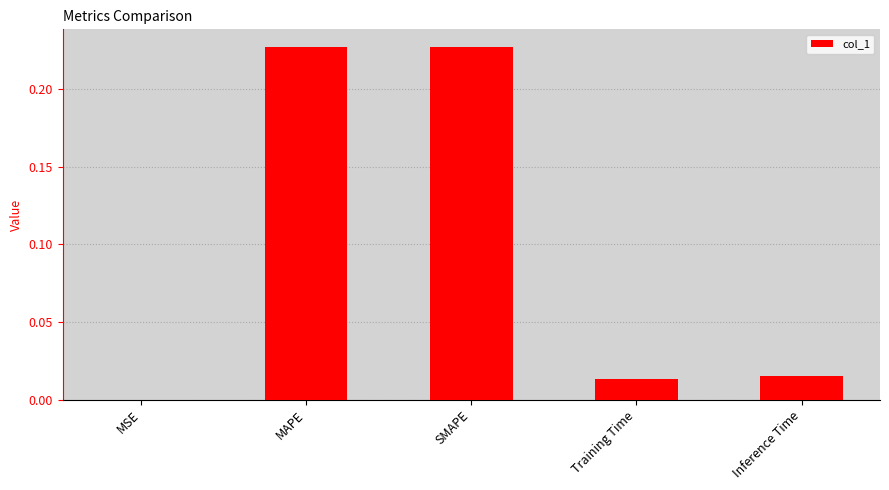

The value at MSE is 0.0. True or false?

True